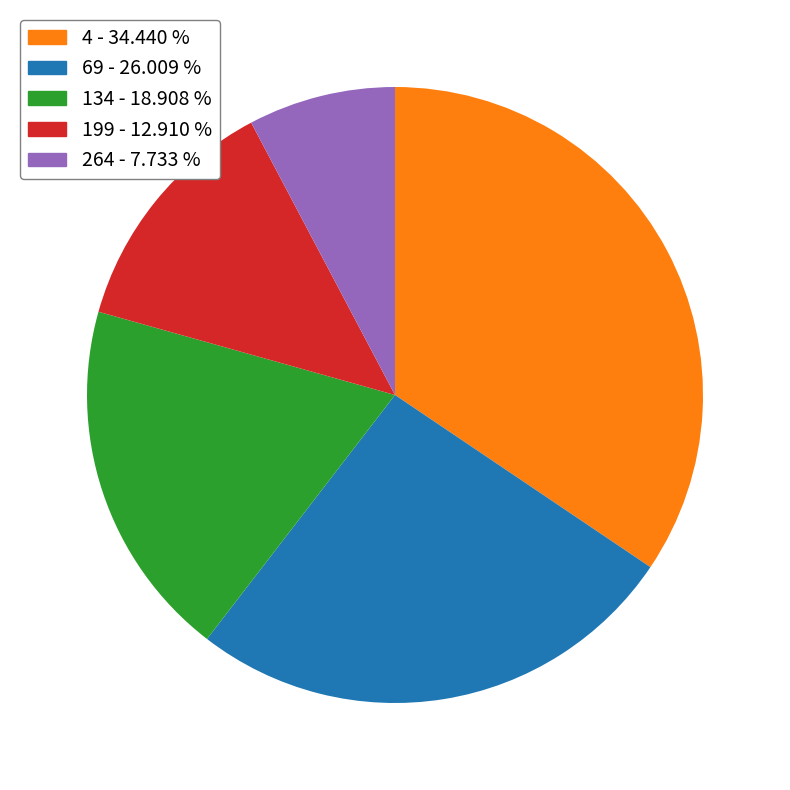

Combined, do 134 and 69 account for over 50%?

No